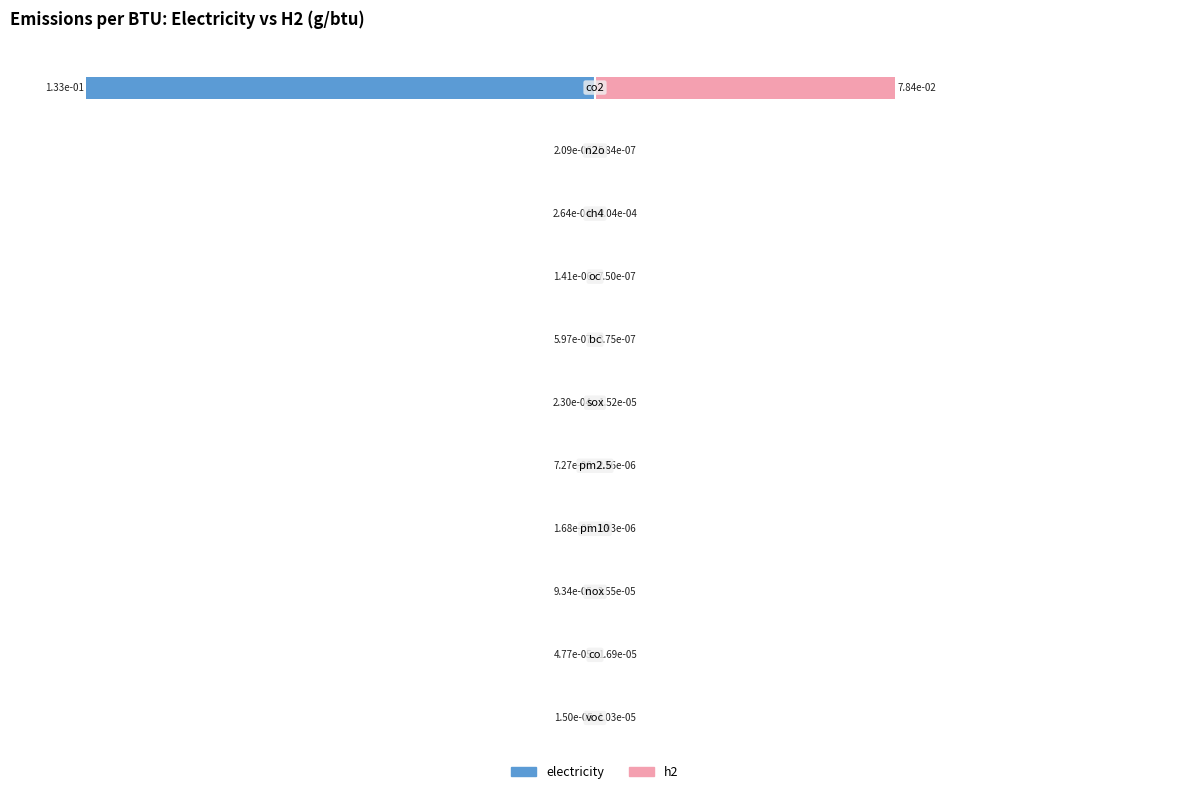

Which series has the largest range (max minus min)?

electricity